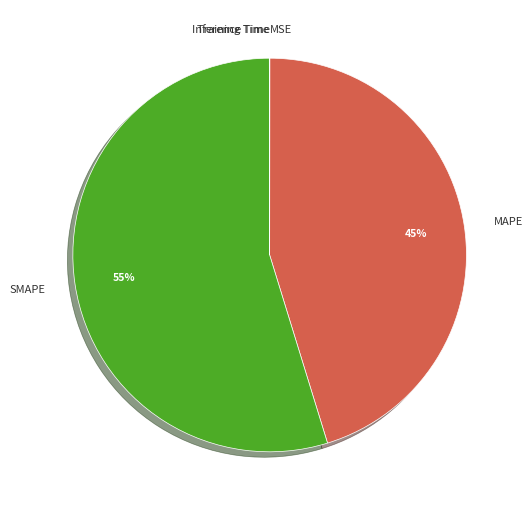

To the nearest percent, what is the difference between the largest and smallest slice percentages?

55%